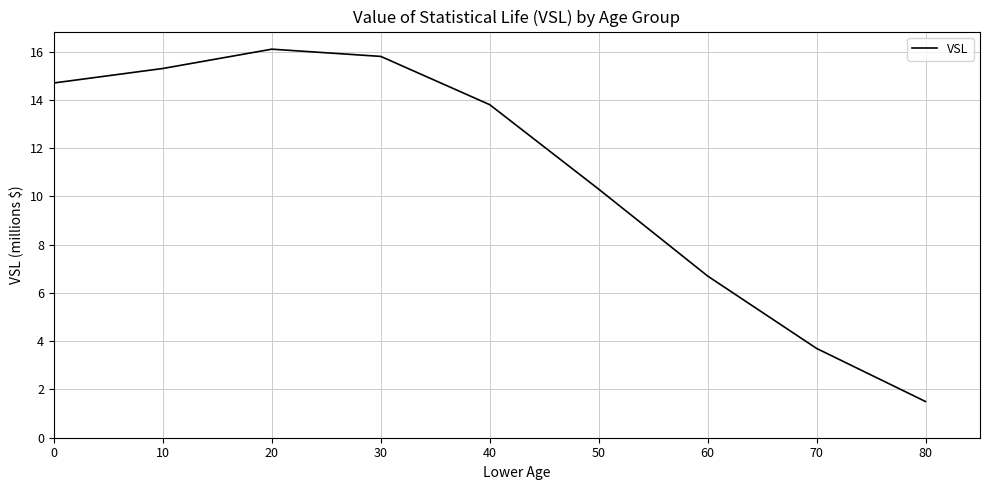

Where is the first local maximum?

20